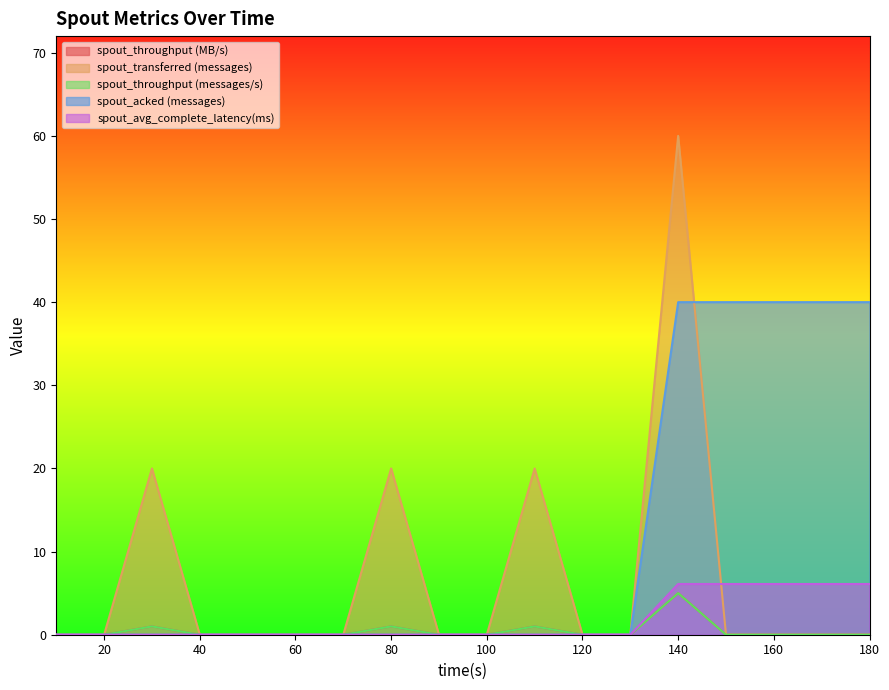

Rank the categories by spout_avg_complete_latency(ms) value from lowest to highest.

10, 20, 30, 40, 50, 60, 70, 80, 90, 100, 110, 120, 130, 140, 150, 160, 170, 180